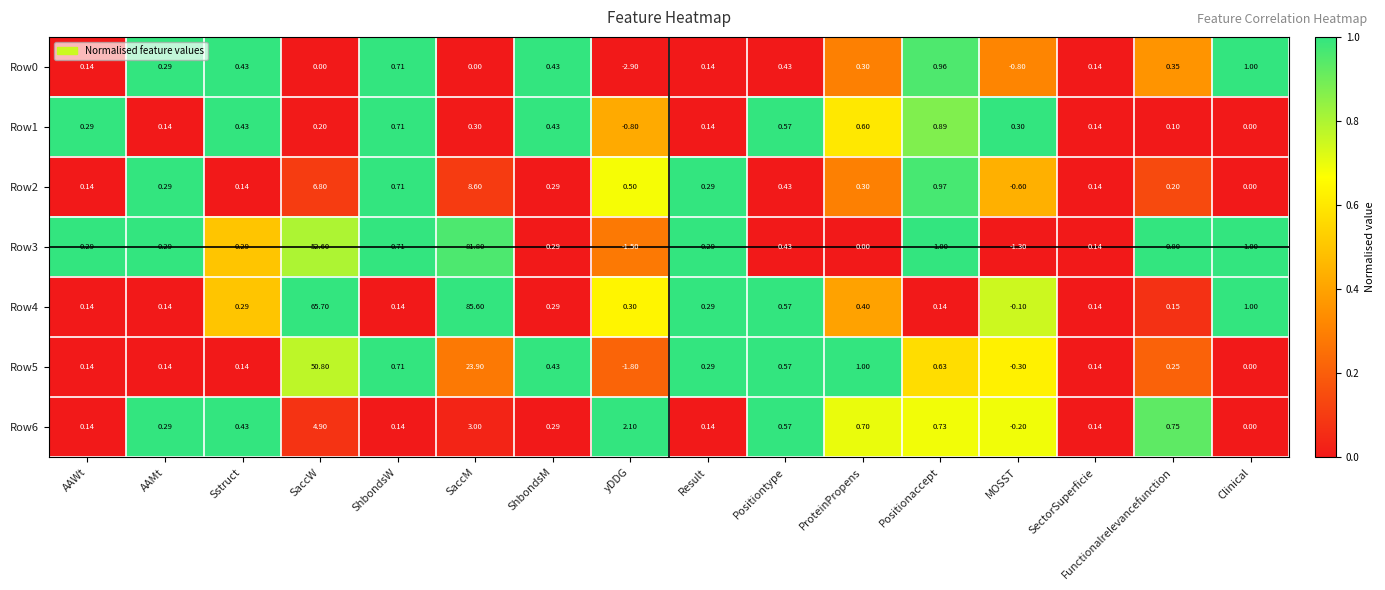

Where does the Row1 series first go above 0?

AAWt